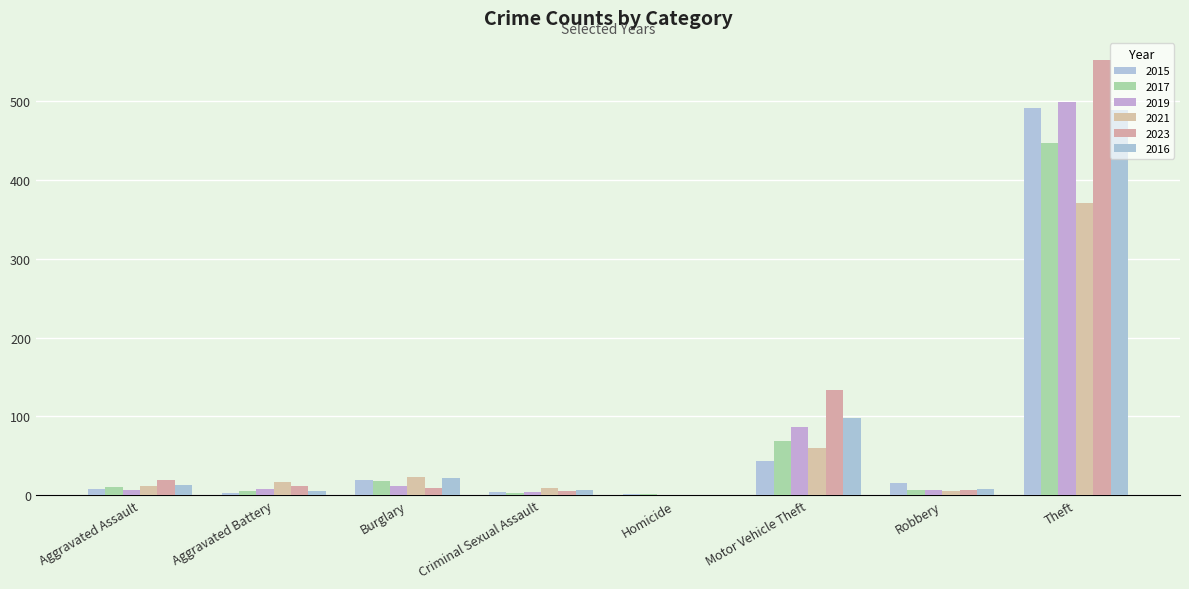

Which category has the lowest value in the 2016 series?

Homicide